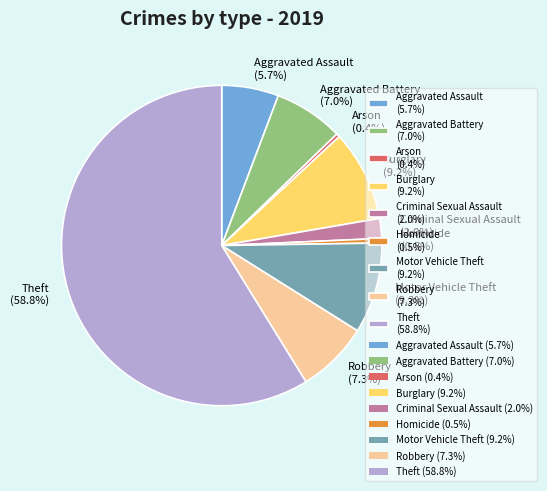

The Robbery slice represents 7% of the pie. True or false?

True